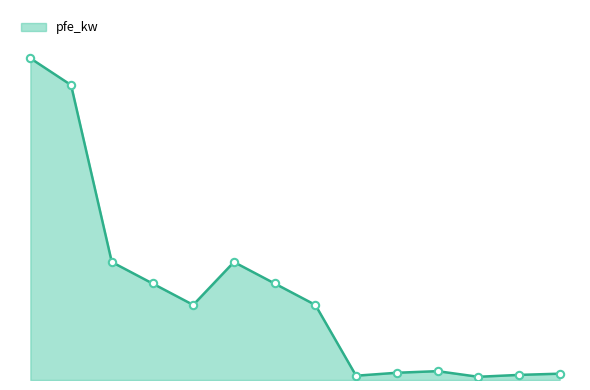

Is this an area chart (filled region under the line)?

Yes